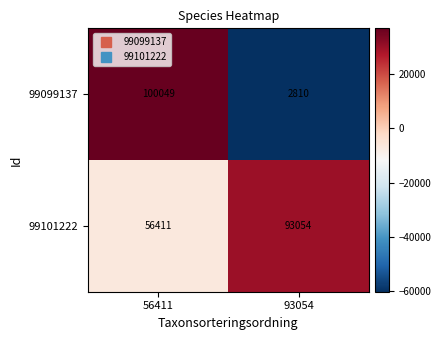

Which series has the widest spread of values?

99099137